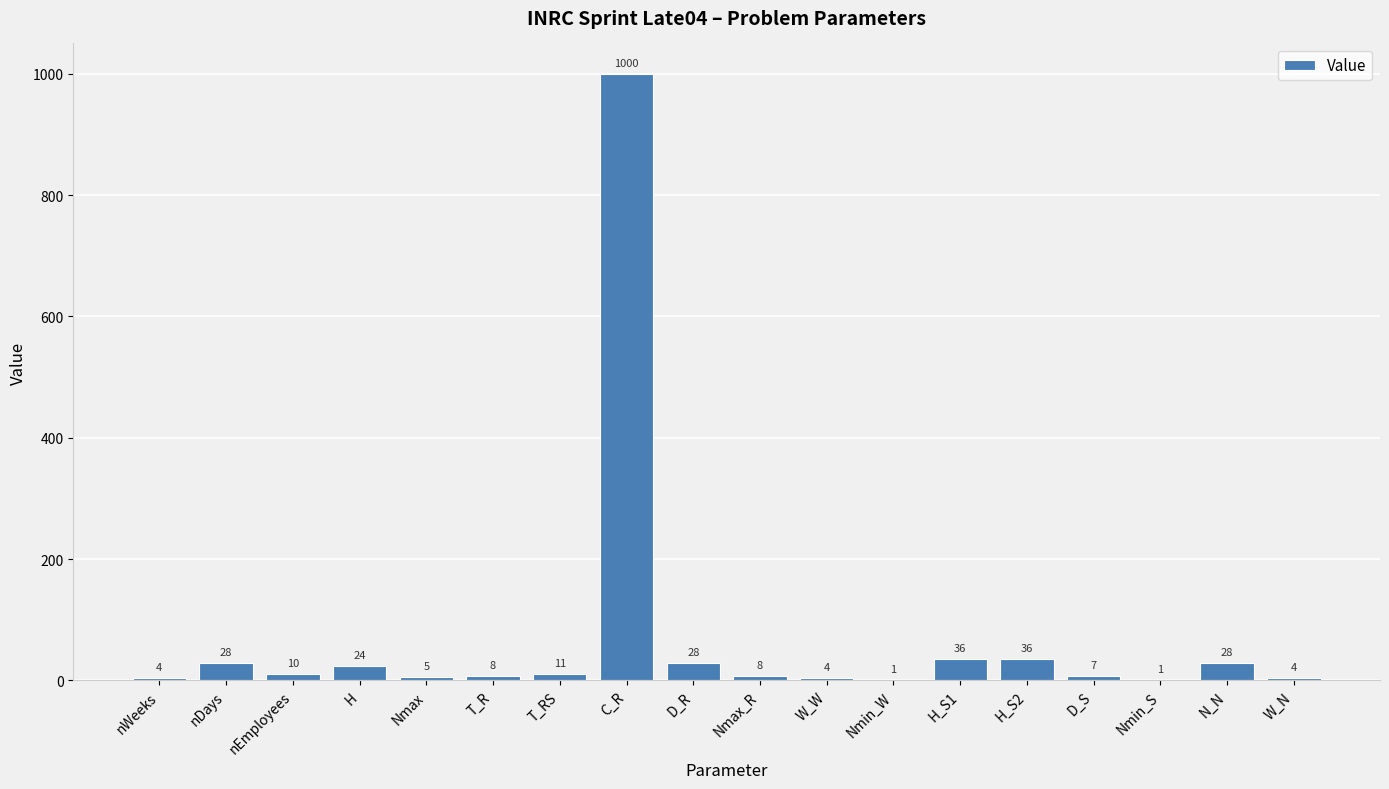

The value at N_N is 28. True or false?

True